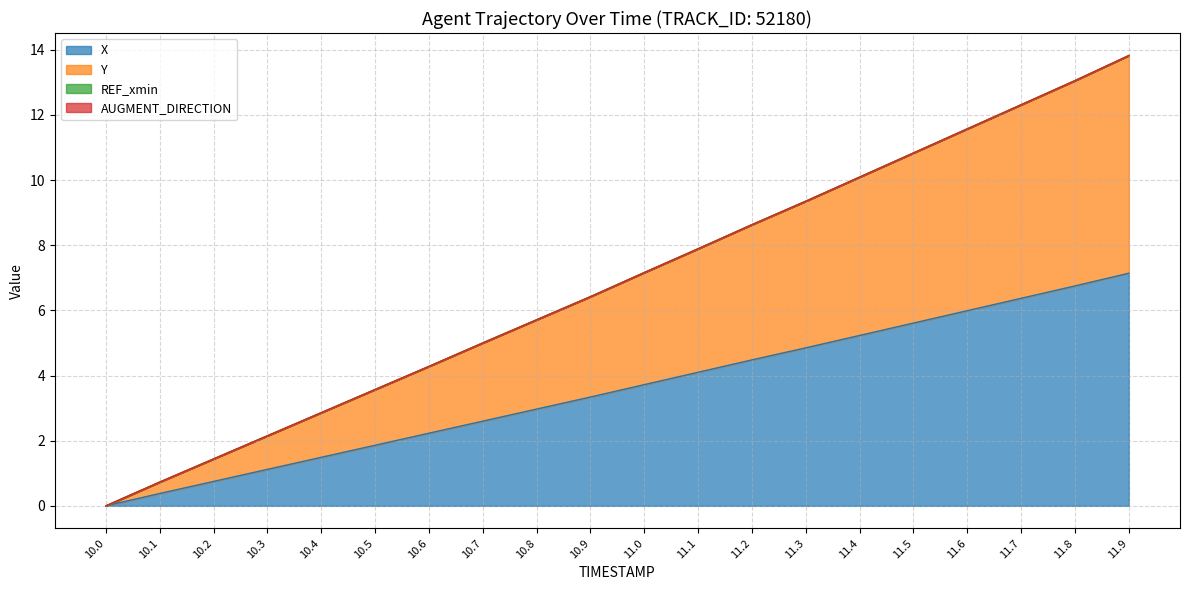

True or false: X and Y intersect in this chart.

False